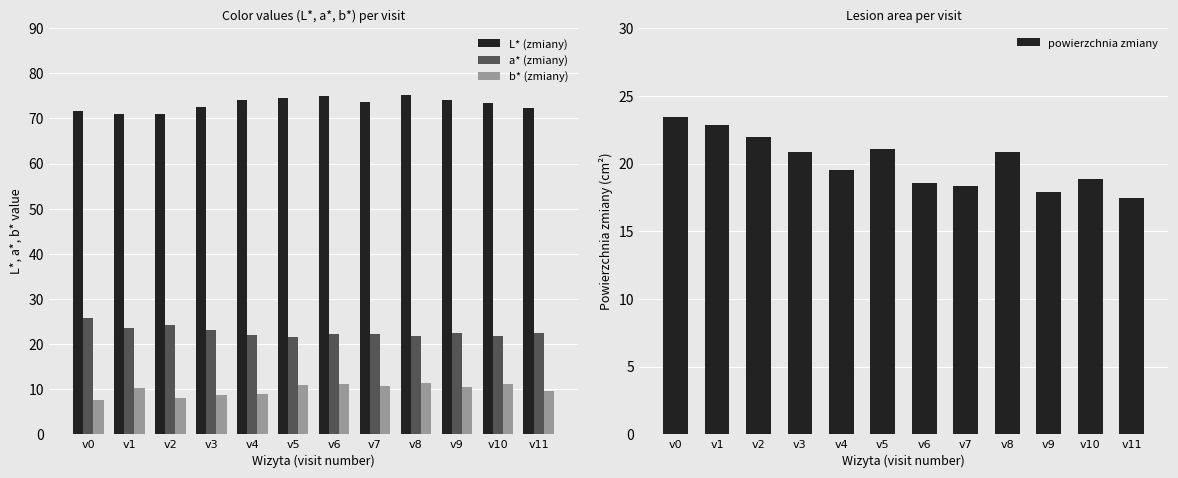

What is the difference between the maximum and minimum values in the L* (zmiany) series?

4.1